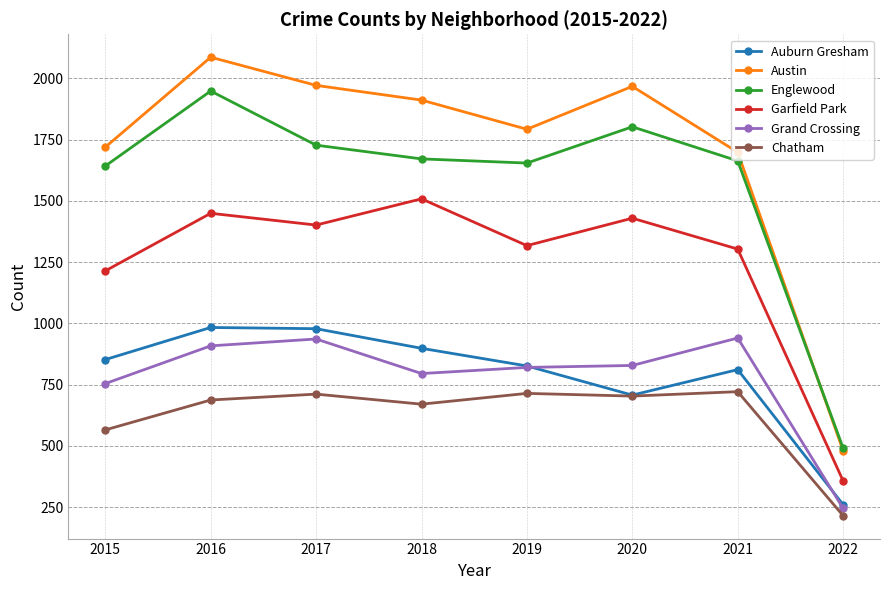

Which category has the highest value across all series?

2016